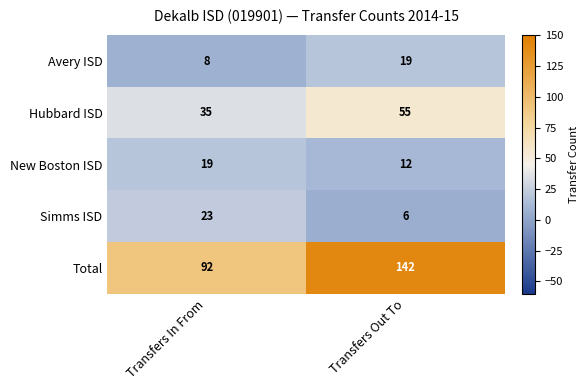

The value of Simms ISD at Transfers Out To is 3. True or false?

False